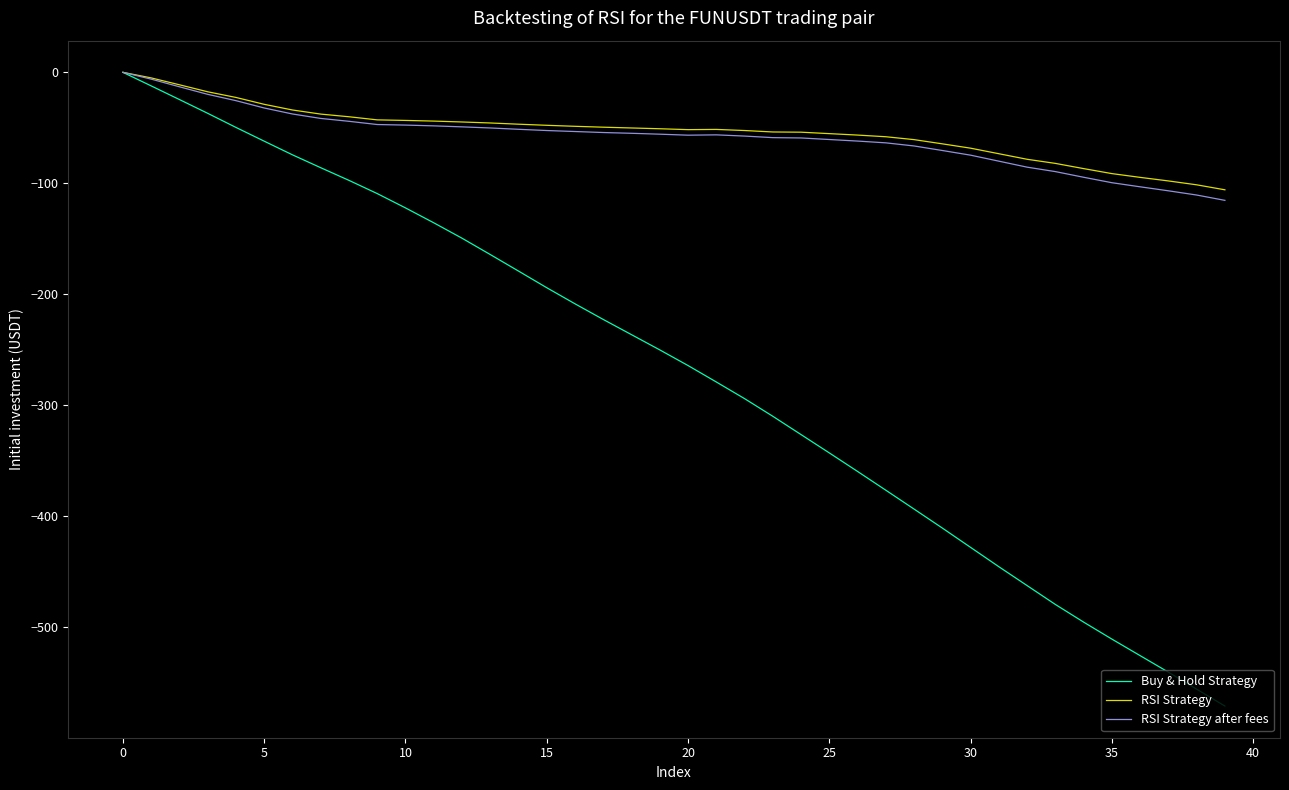

Which series has the widest spread of values?

Buy & Hold Strategy